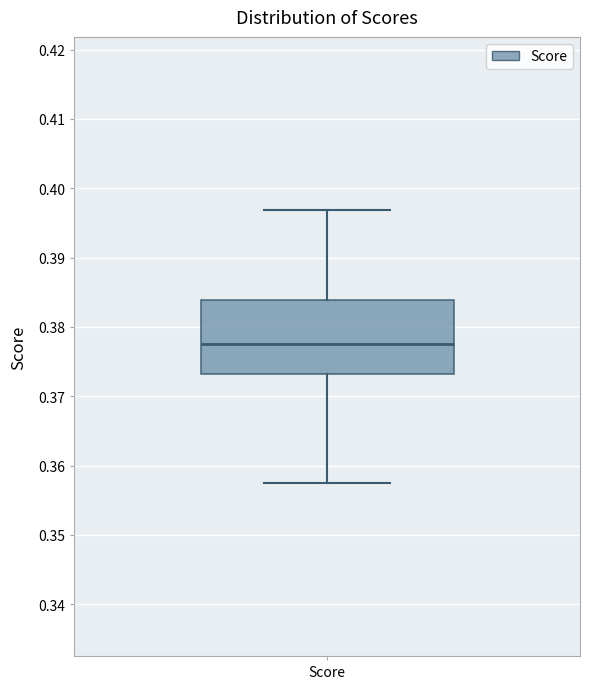

Where is the upper edge of the box for Score on the y-axis? The values are not printed on the chart, so give them approximately, as read against the axis.

0.384